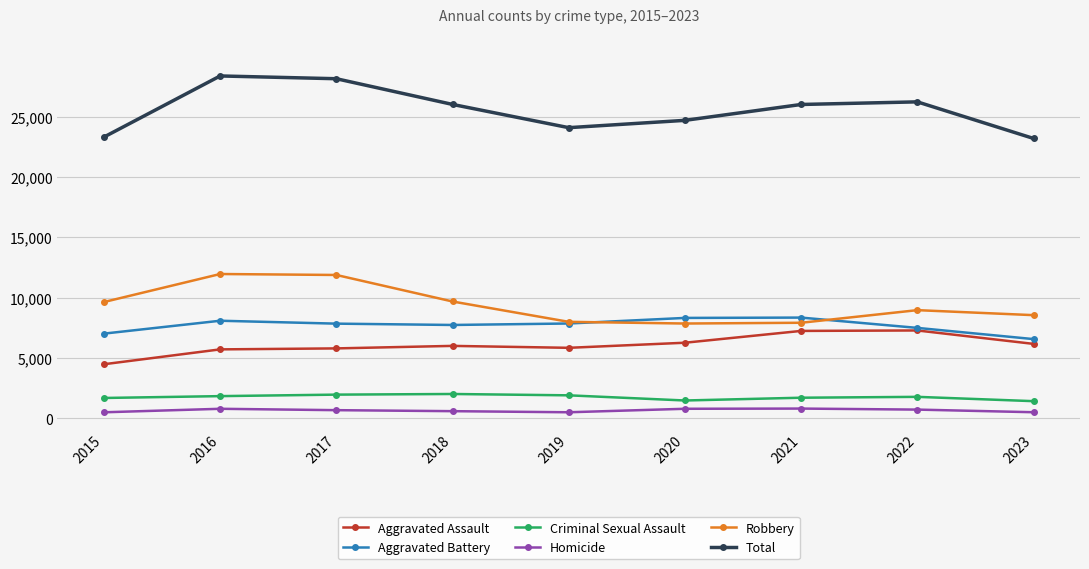

What is the sum of all Aggravated Assault values?

54779